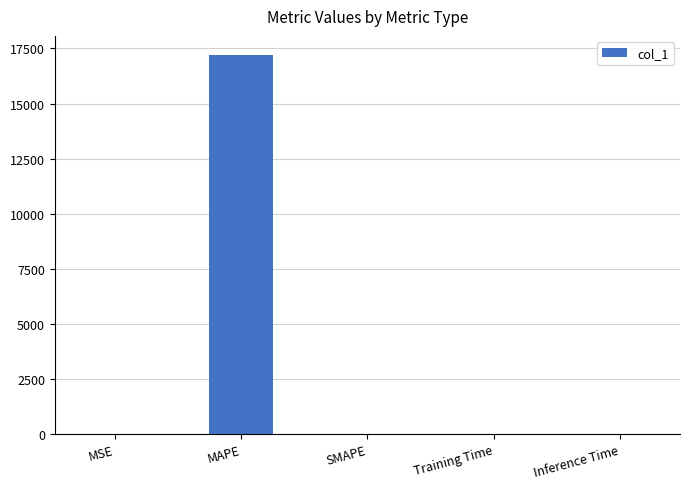

What is the sum of all values?

17211.8